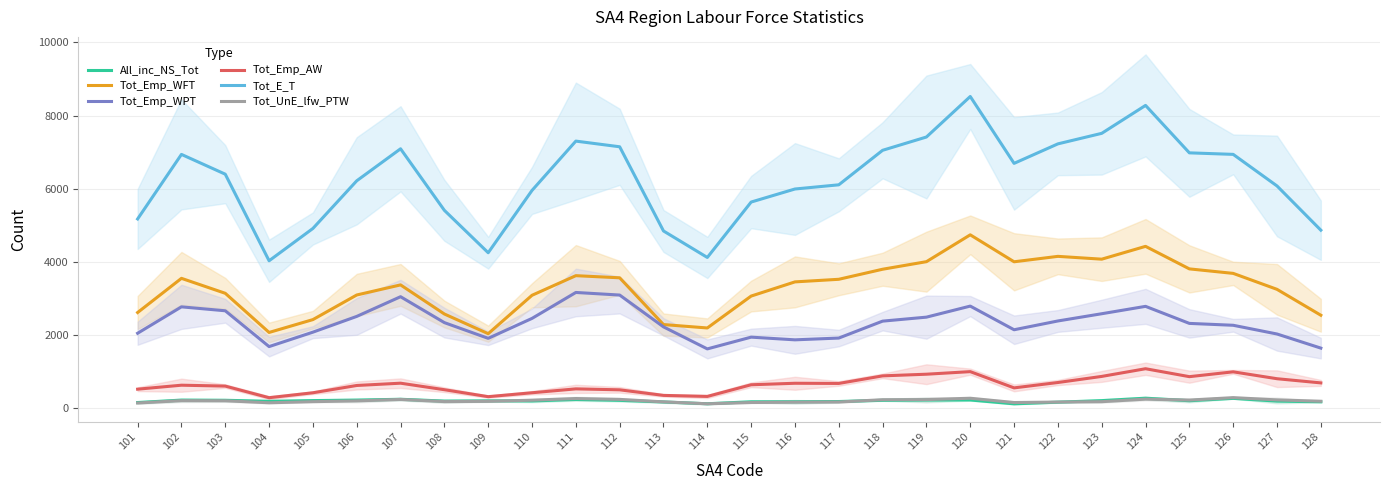

At which label is Tot_Emp_WPT closest to 2388?

122